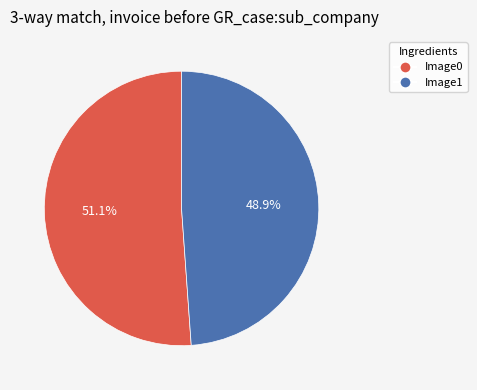

Does Image0 account for over 50% of the chart?

Yes